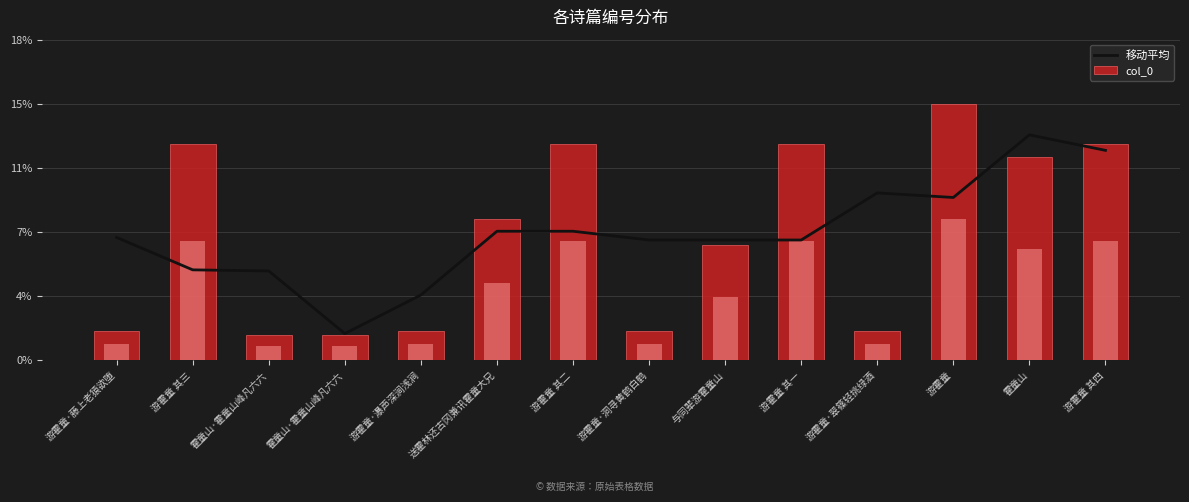

Which series has the largest range (max minus min)?

col_0